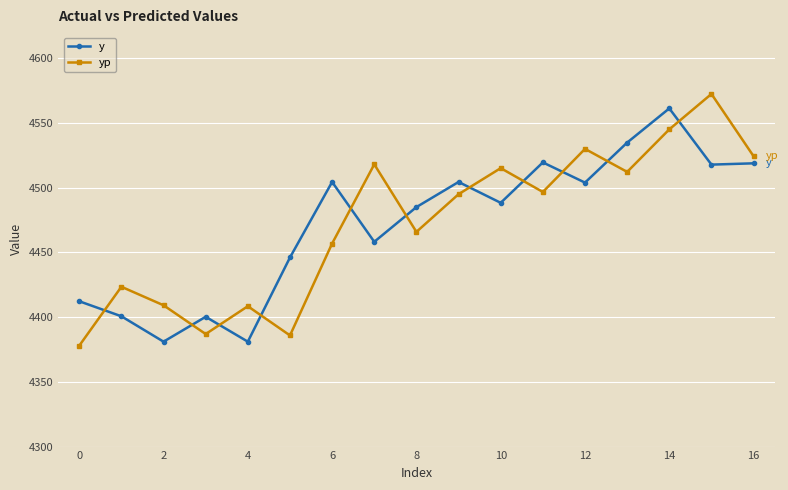

What is the difference between the maximum and minimum values in the yp series?

194.4